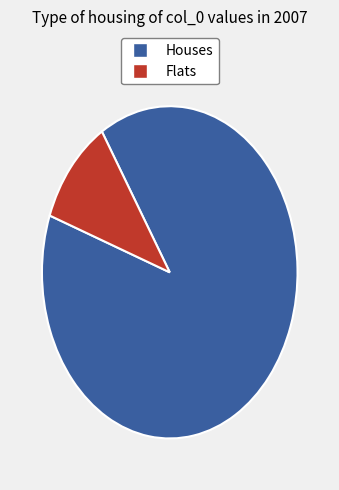

How many segments does this pie chart have?

2